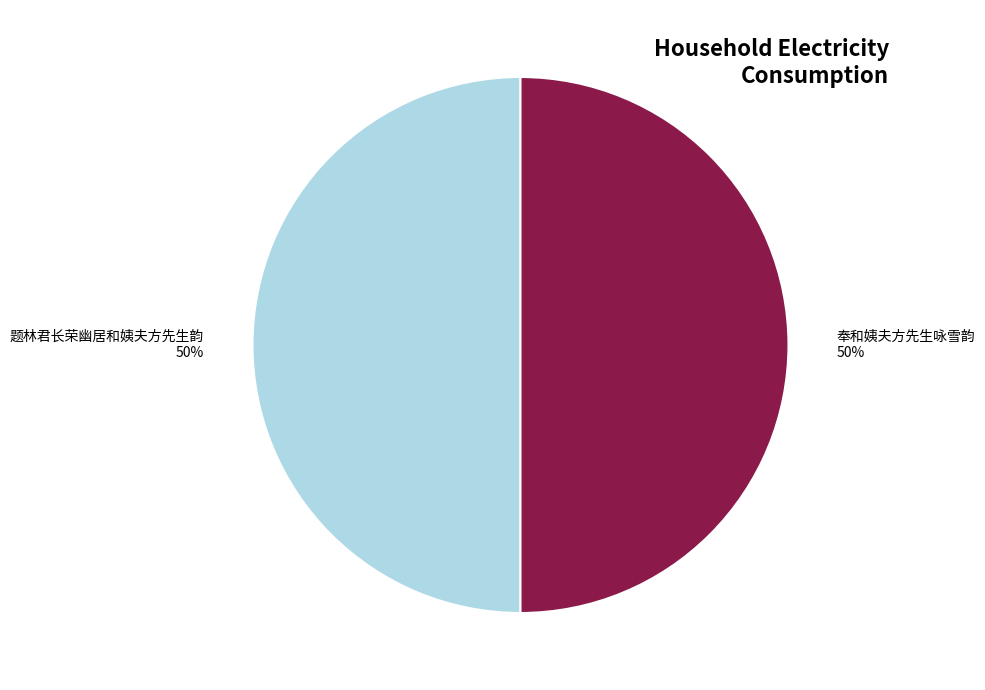

What percentage is the 题林君长荣幽居和姨夫方先生韵 slice, to the nearest percent?

50%